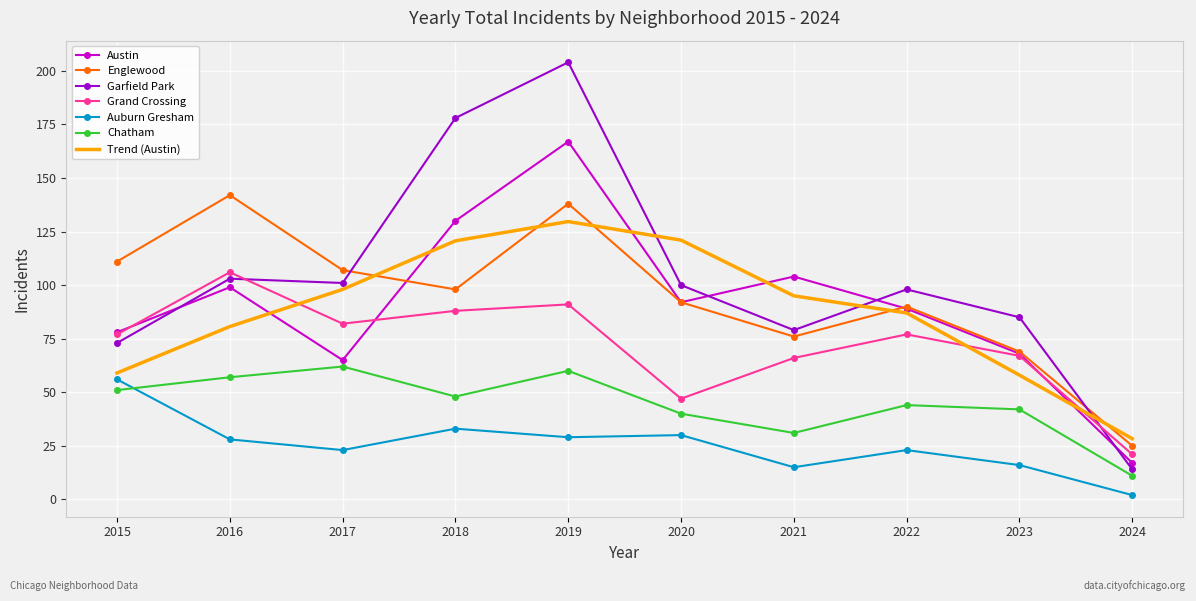

True or false: Auburn Gresham and Grand Crossing cross at least once.

False